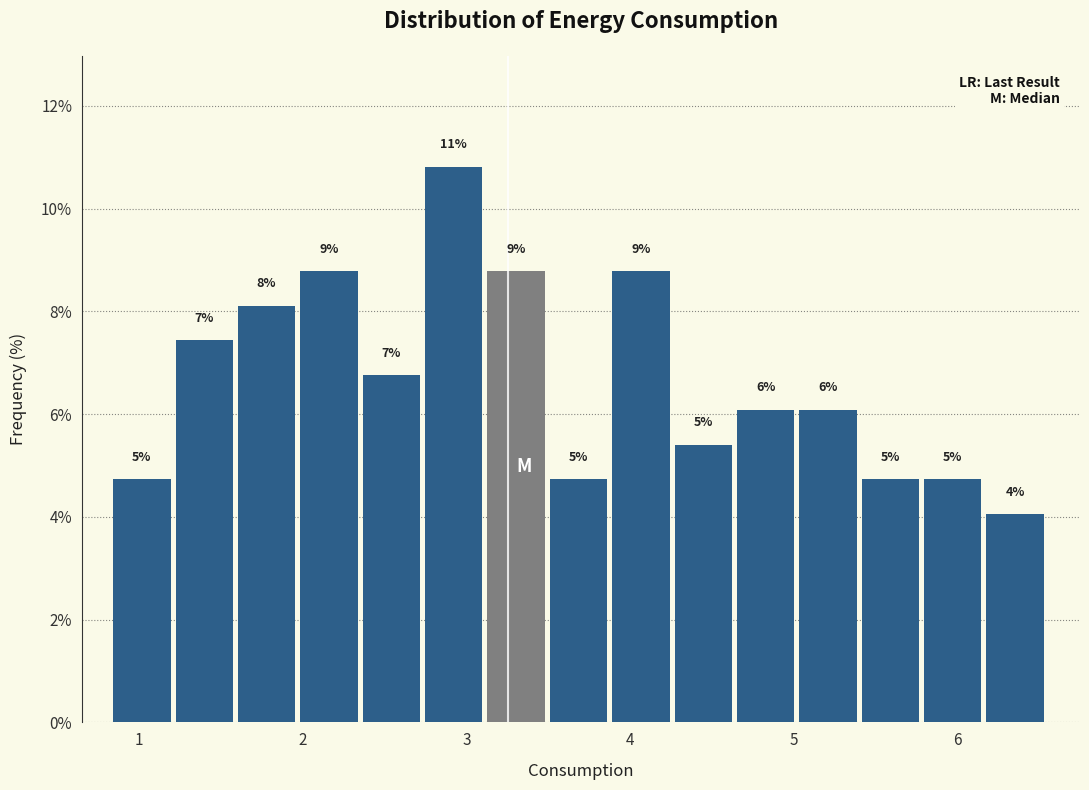

Read against the x-axis, roughly where is the centre of the tallest bar?

2.9